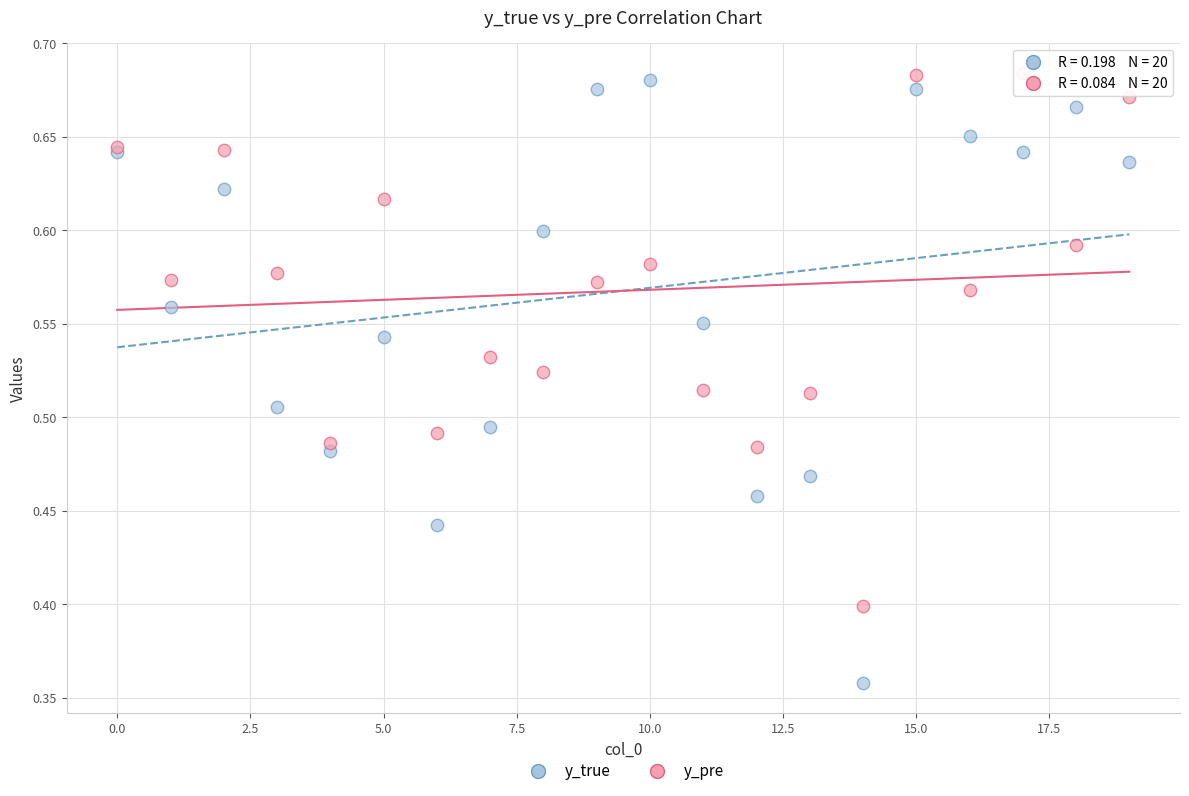

Which series contains the lowest Y value?

y_true